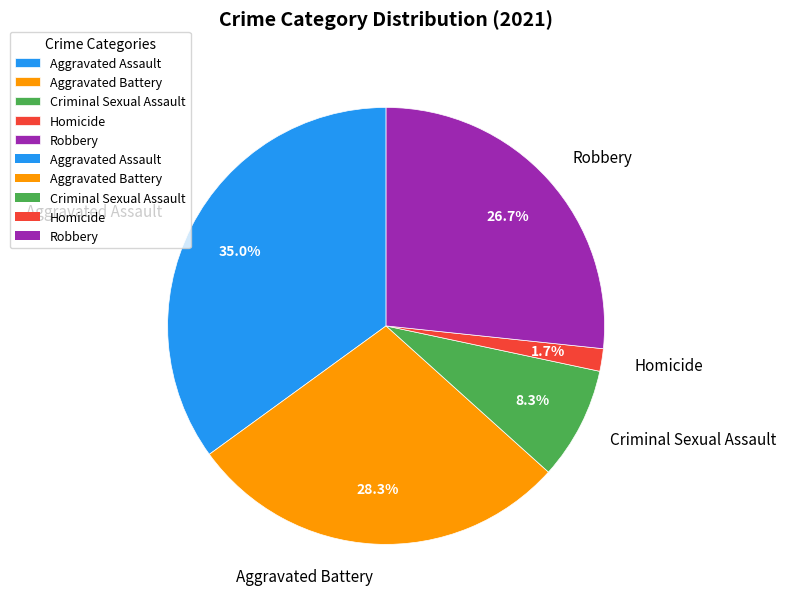

How many segments does this pie chart have?

5